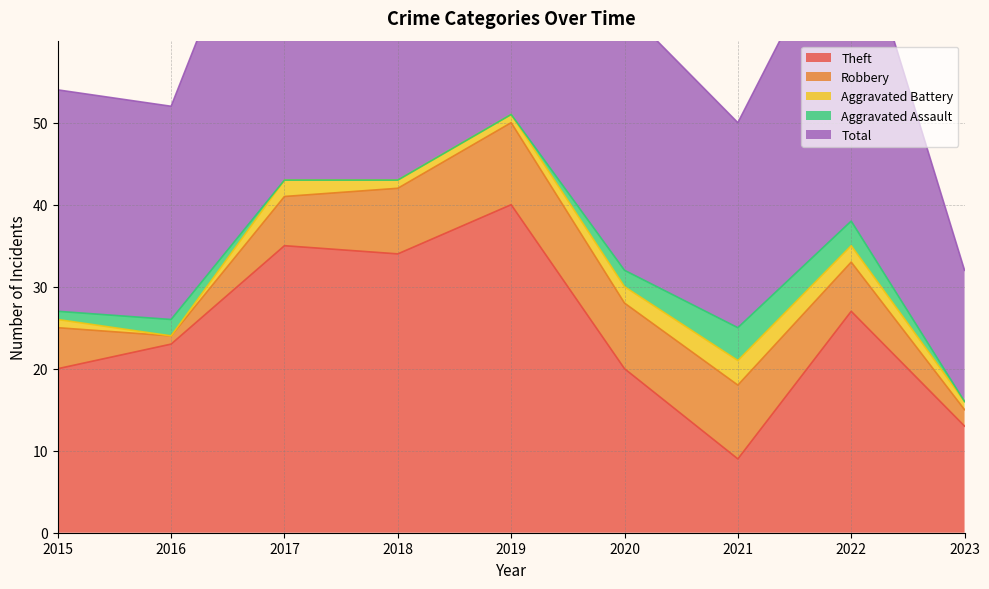

What is the difference between the second highest and second lowest values in the Total series?

19